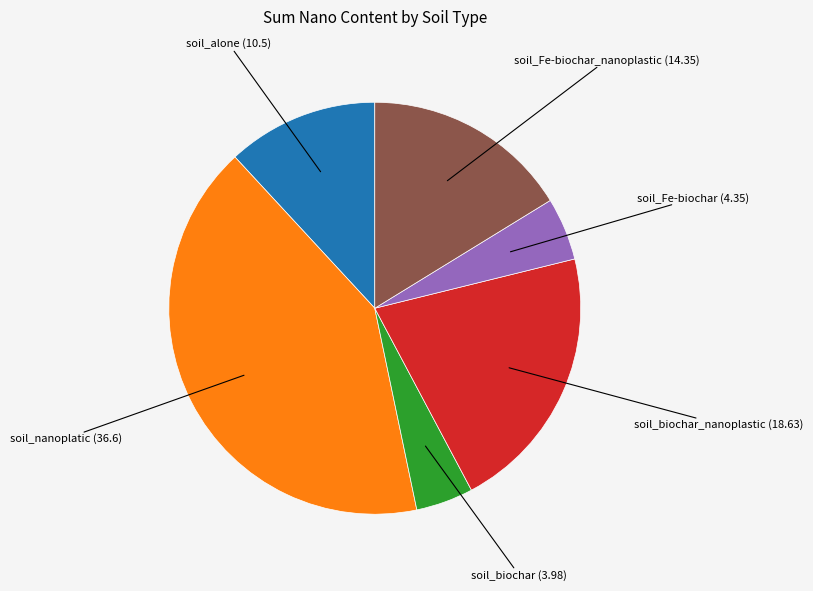

Is there a majority slice in this chart?

No